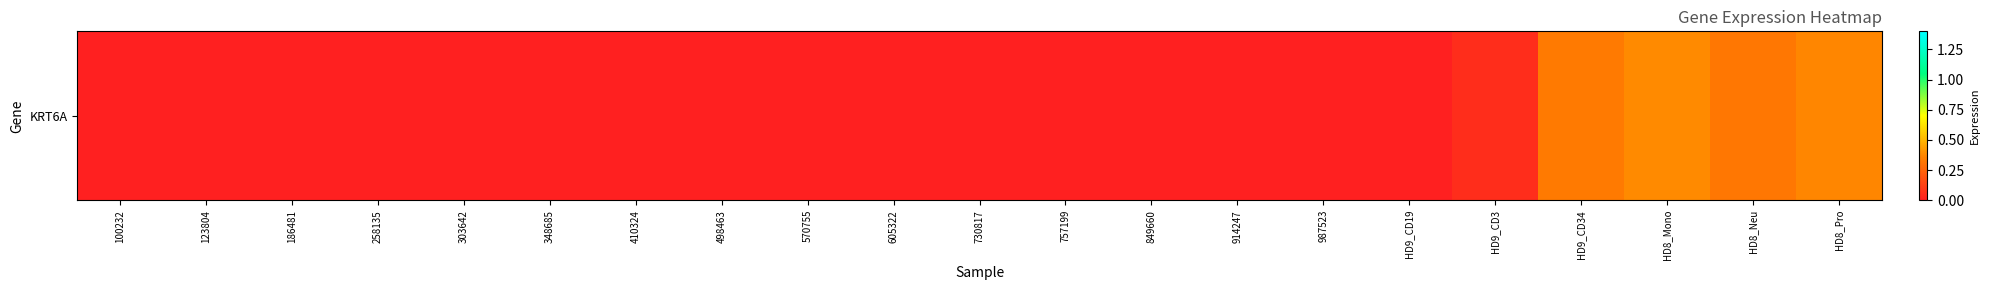

What is the sum of all values?

1.4